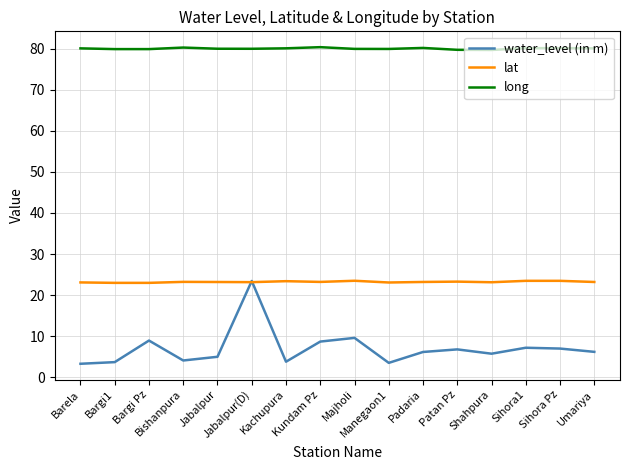

Is the value of water_level (in m) at Sihora1 greater than the value of lat at Umariya?

No